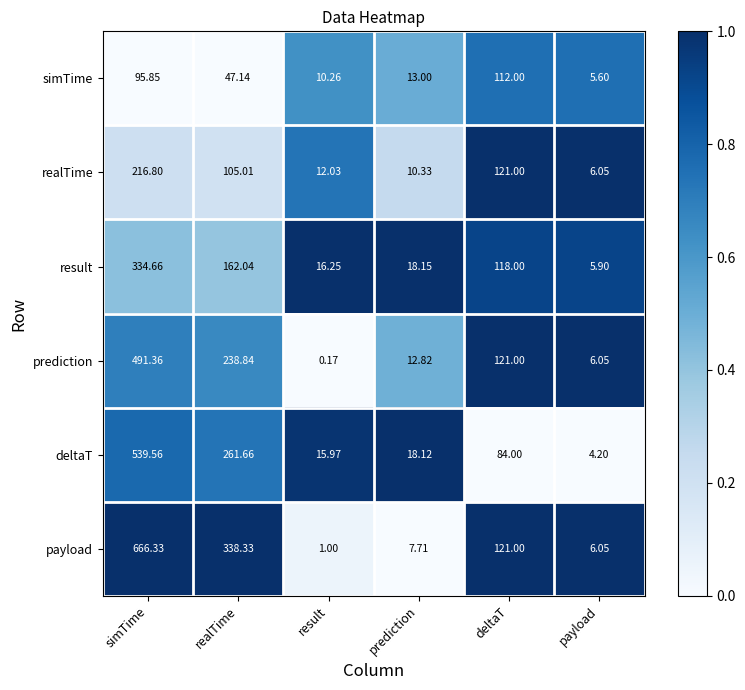

At how many categories does at least one series exceed 0?

6